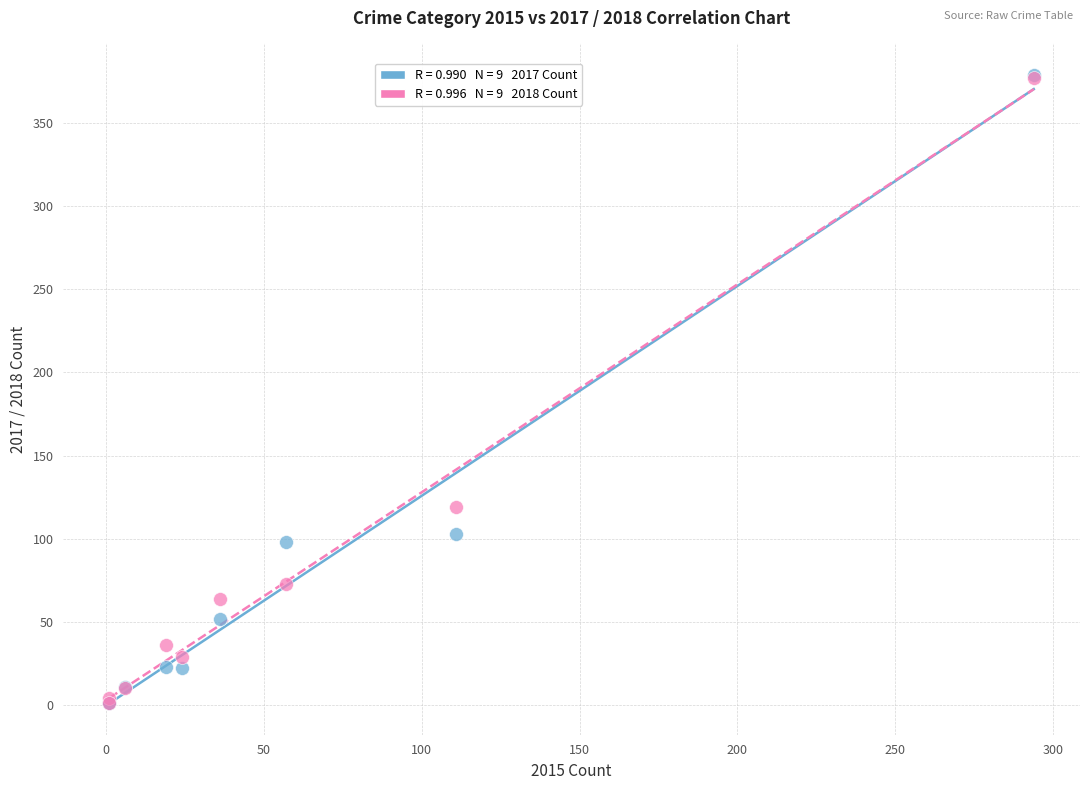

Across all series, what Y value is closest to 190?

119